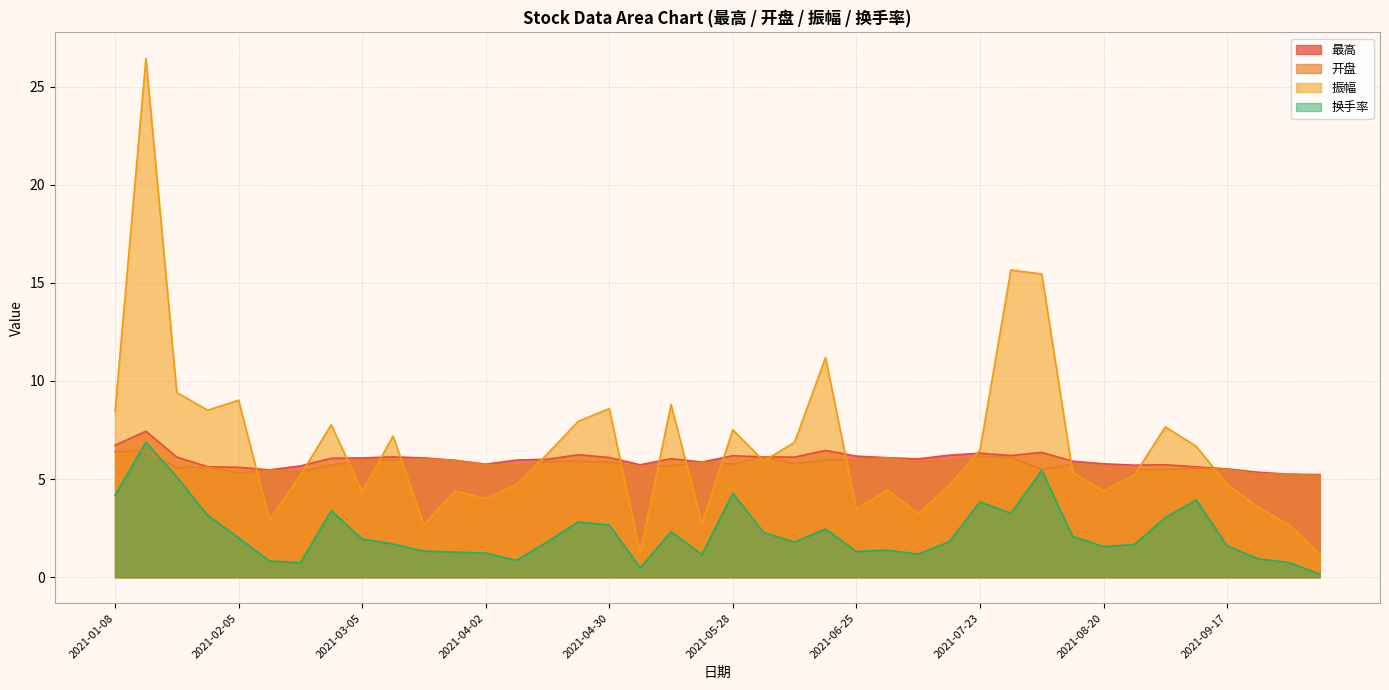

Which series has the largest range (max minus min)?

振幅